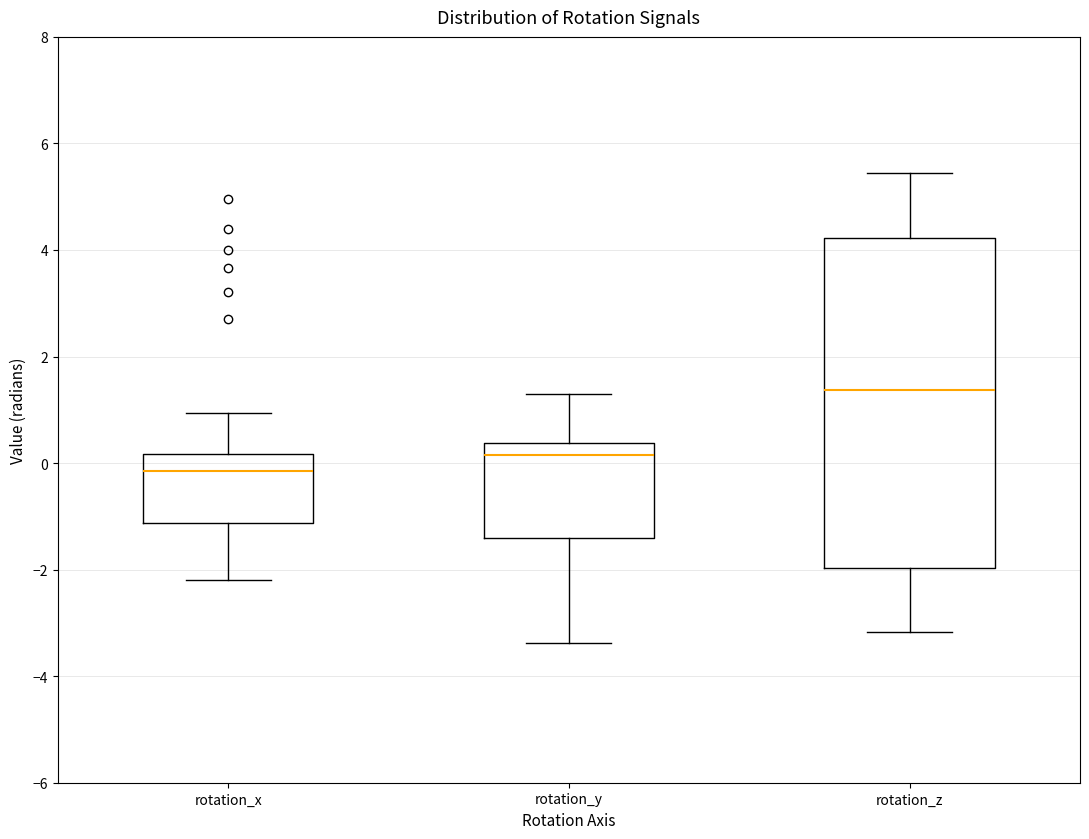

Where is the lower edge of the box for rotation_y on the y-axis? The values are not printed on the chart, so give them approximately, as read against the axis.

-1.4